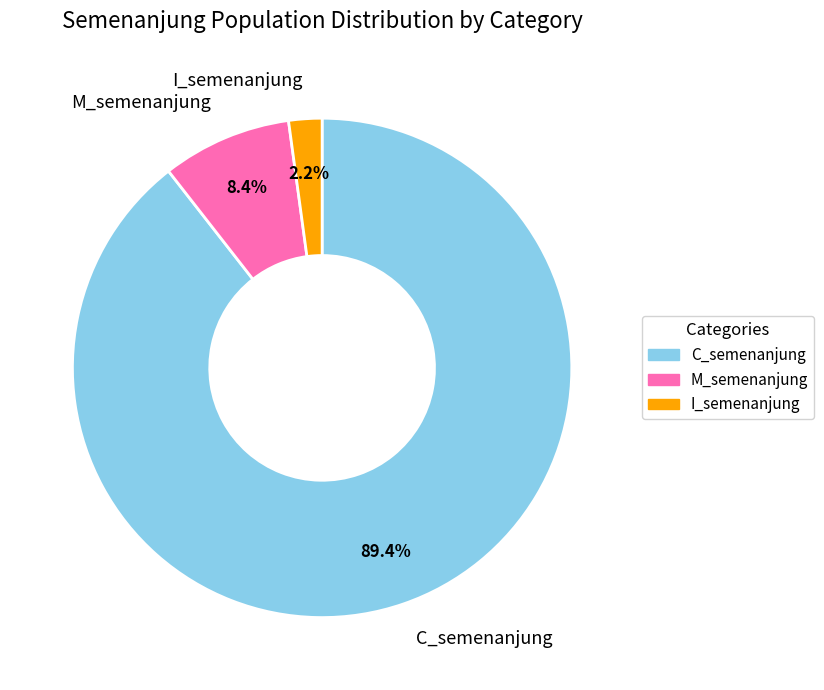

Which has a higher value, M_semenanjung or I_semenanjung?

M_semenanjung